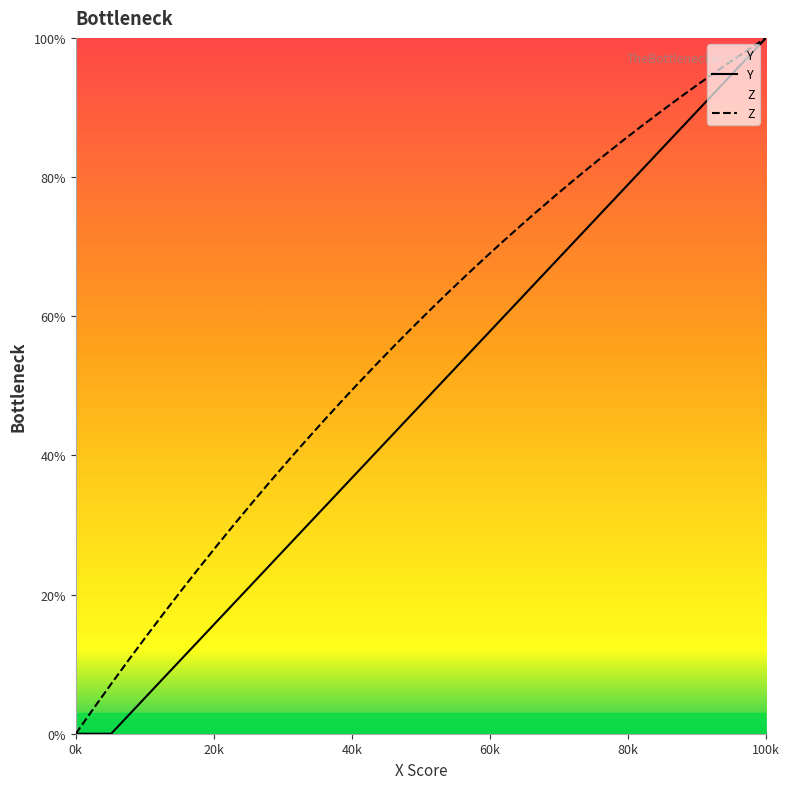

True or false: Z has more than 0 interior local peaks.

False